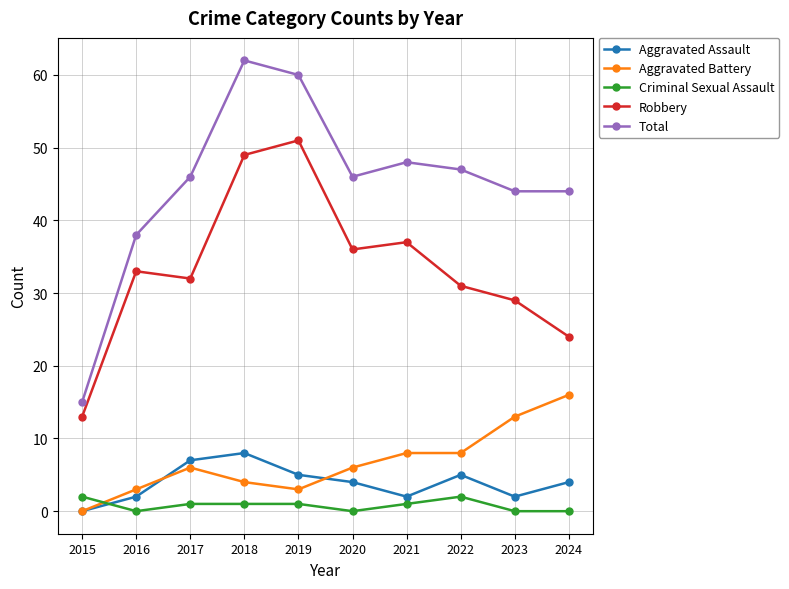

Count the number of categories in the chart.

10